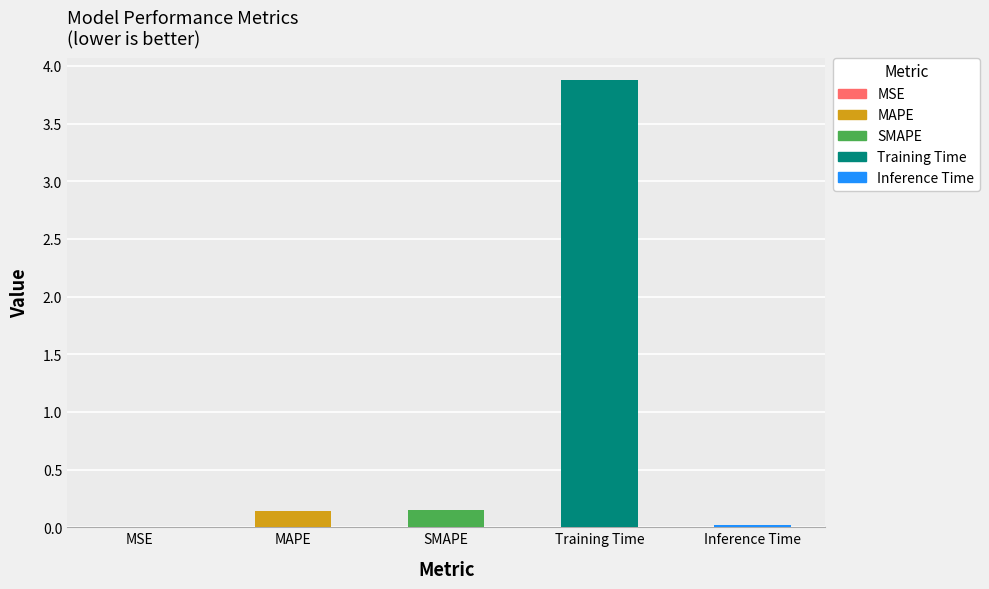

The chart shows a value of 0.0 at Inference Time. True or false?

False